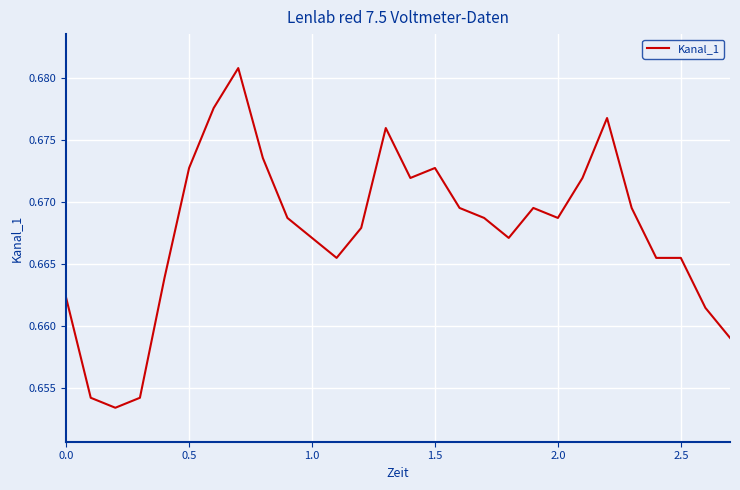

Does the chart display data point markers on the line(s)?

No